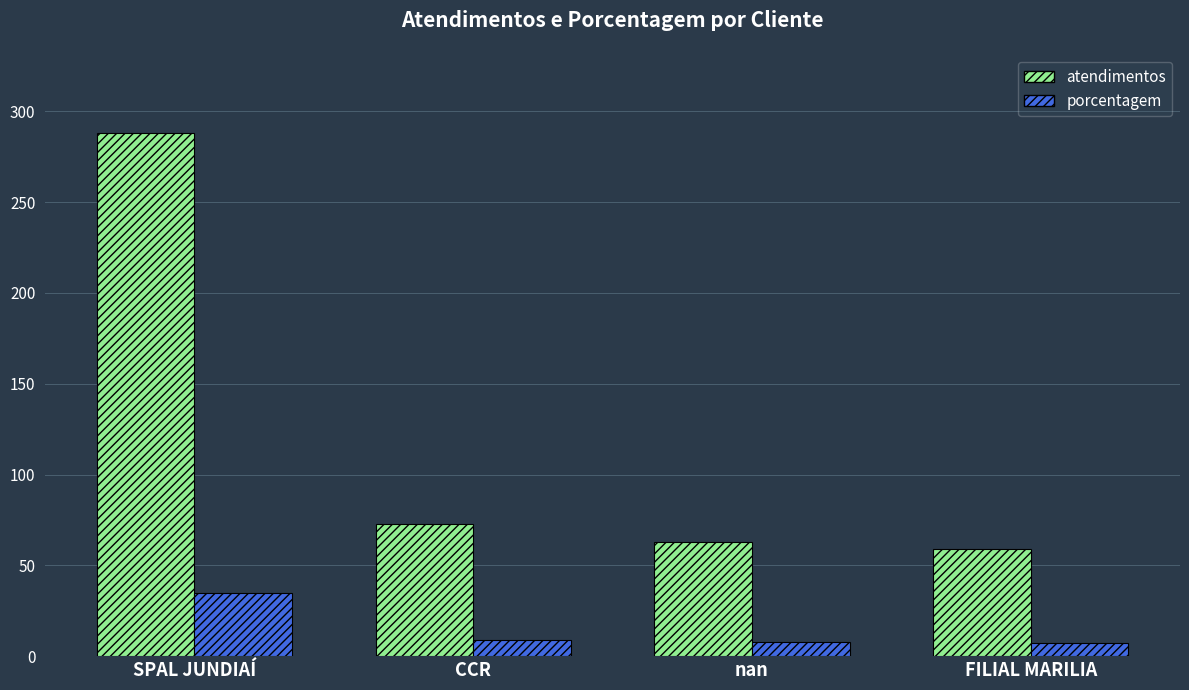

What position from the left is SPAL JUNDIAÍ?

1